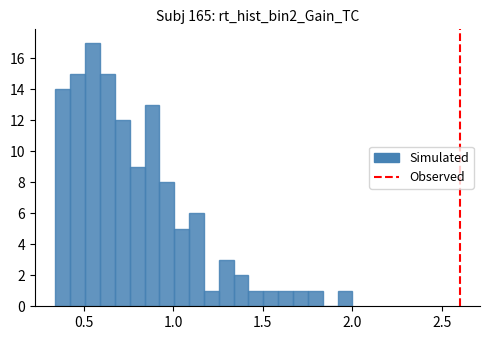

Around what value on the x-axis is the tallest bar? Give the approximate position of its centre, as read against the axis.

0.55